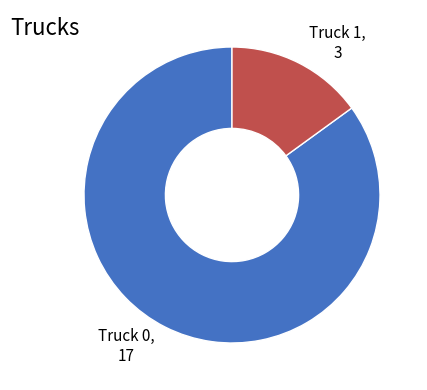

Is there a majority slice in this chart?

Yes